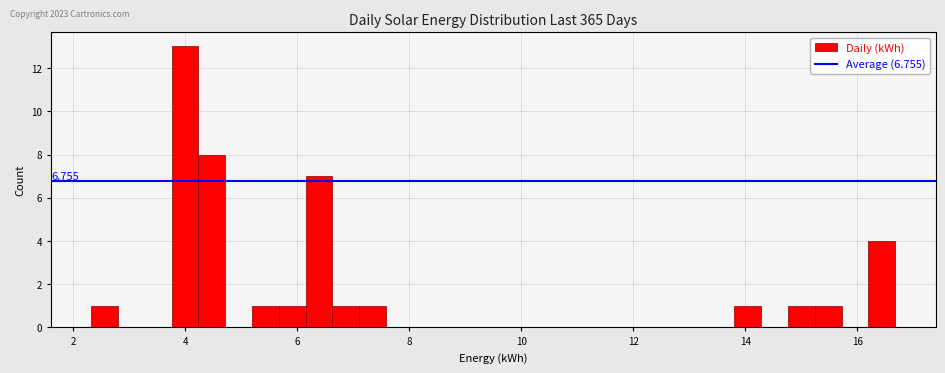

Read against the x-axis, roughly where is the centre of the tallest bar?

4.0